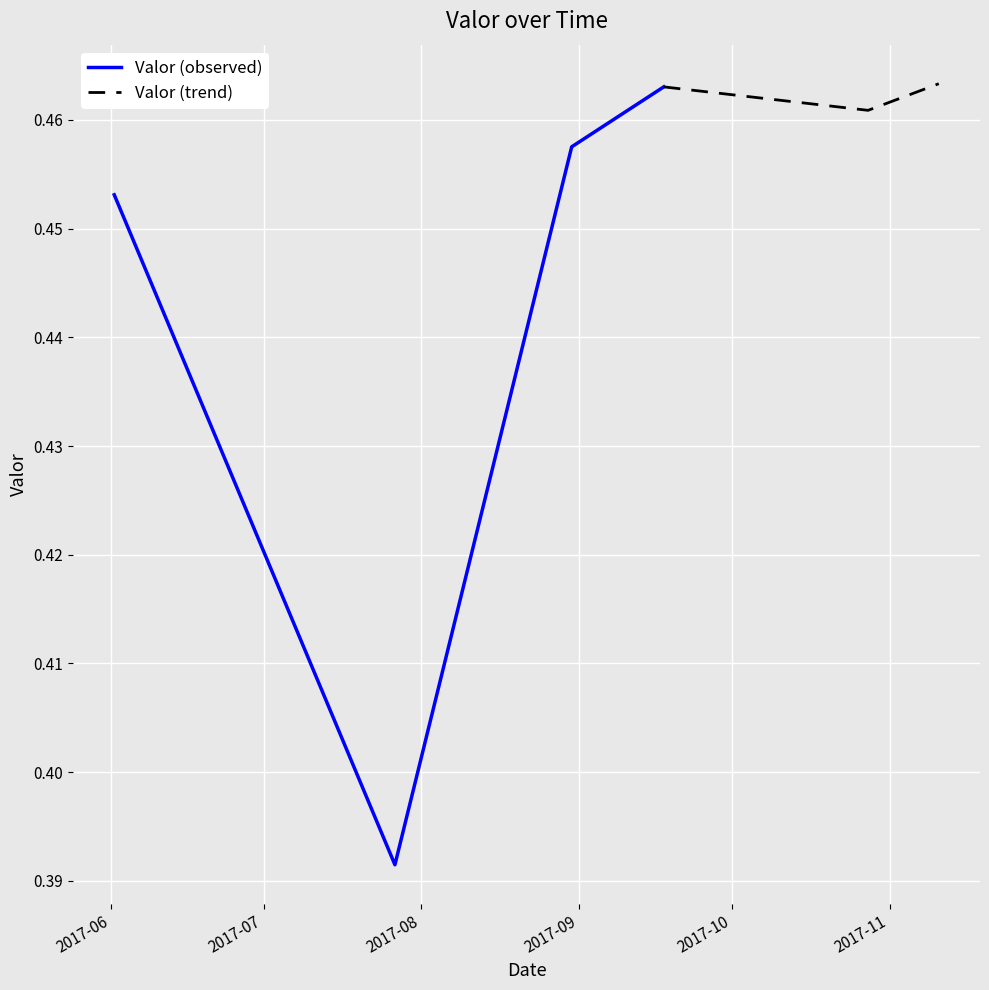

The value at 2017-07-26 19:10:00 is 0.5. True or false?

False